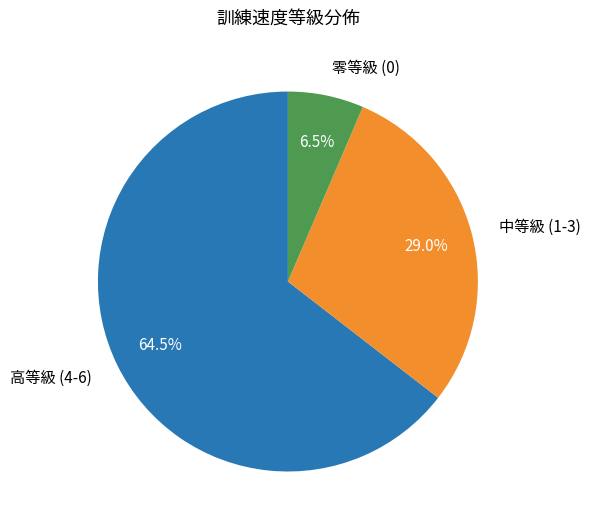

Which slice is the largest?

高等級 (4-6)